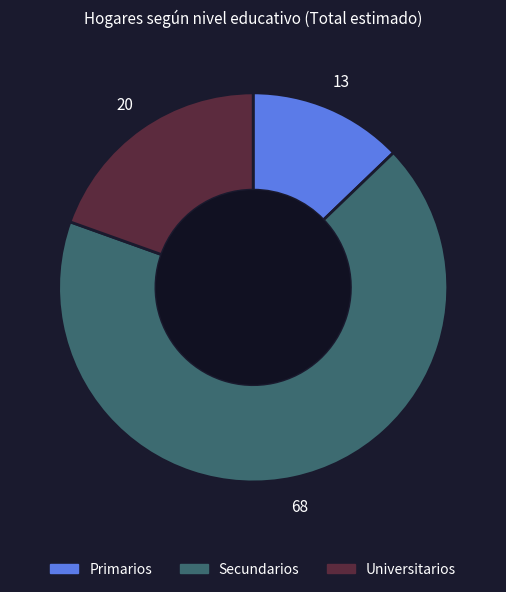

What is the ratio of the value at Universitarios to the value at Primarios?

1.5